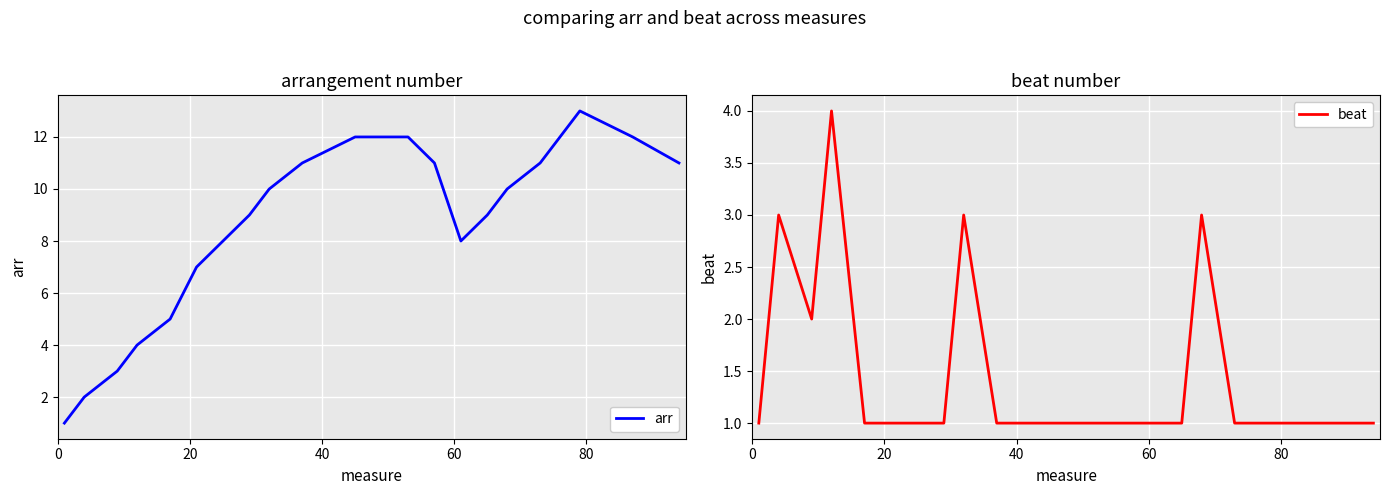

True or false: beat and arr intersect in this chart.

True